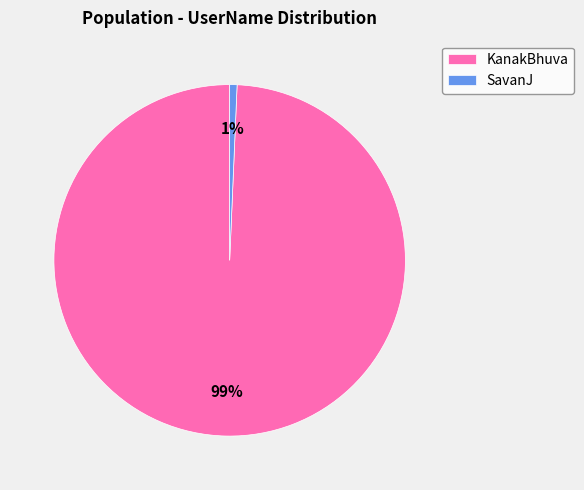

To the nearest percent, what is the combined percentage of SavanJ and KanakBhuva?

100%